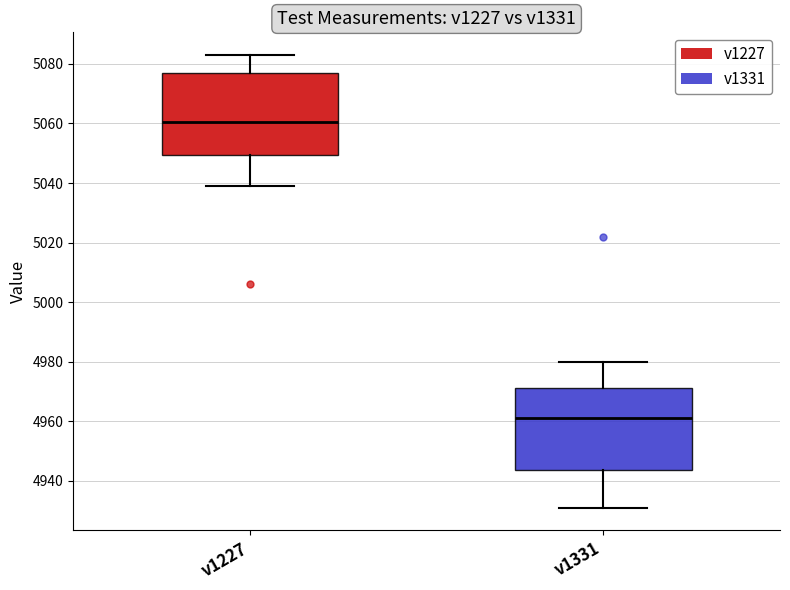

Where is the upper edge of the box for v1227 on the y-axis? The values are not printed on the chart, so give them approximately, as read against the axis.

5078